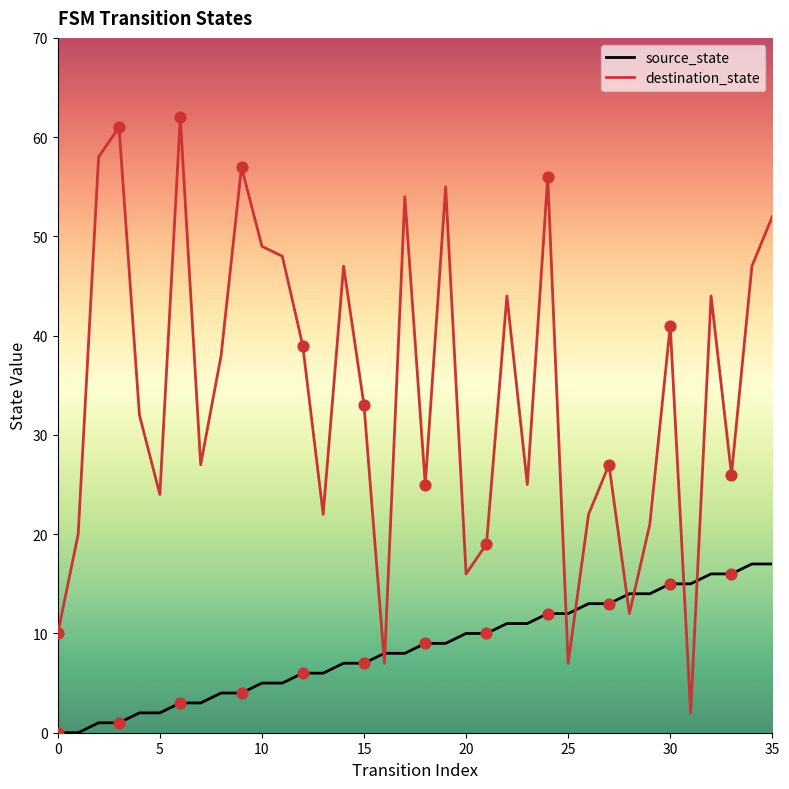

Which series has the widest spread of values?

destination_state